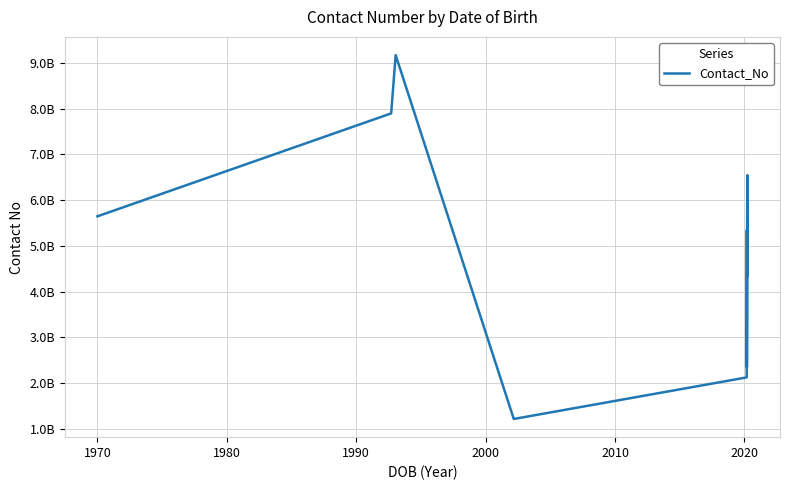

What is the sum of all values?

69057026483